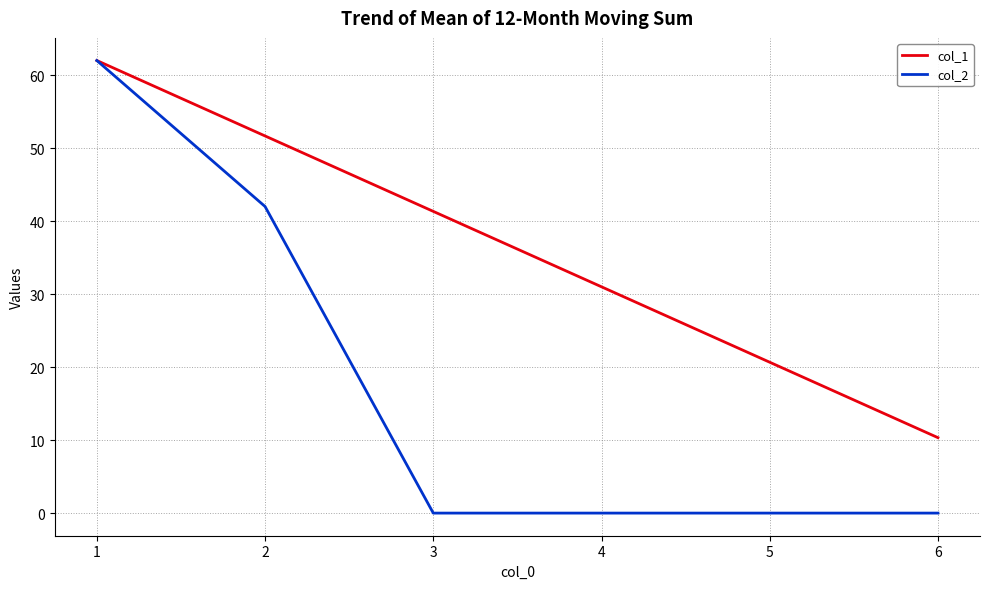

Which series has the largest total across all categories?

col_1